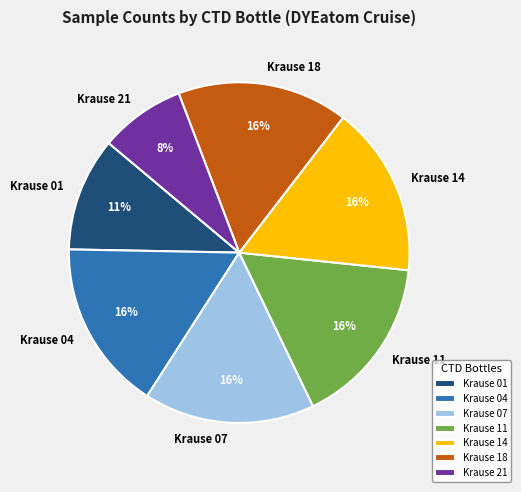

Is there a majority slice in this chart?

No